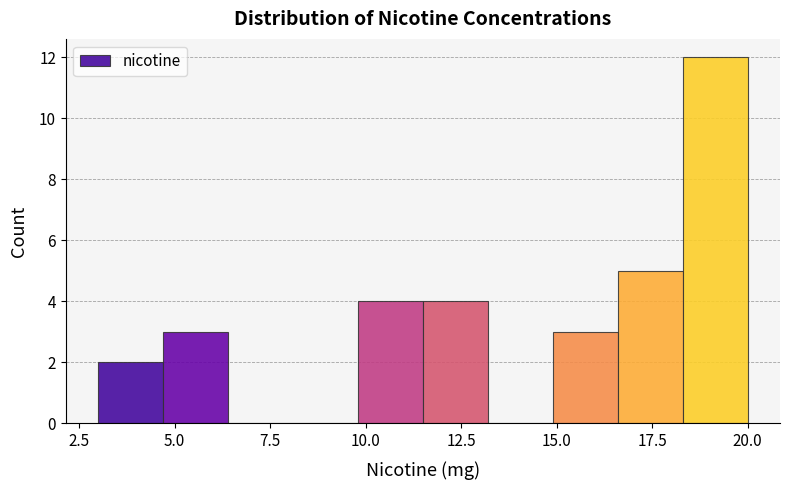

Around what value on the x-axis is the tallest bar? Give the approximate position of its centre, as read against the axis.

19.0